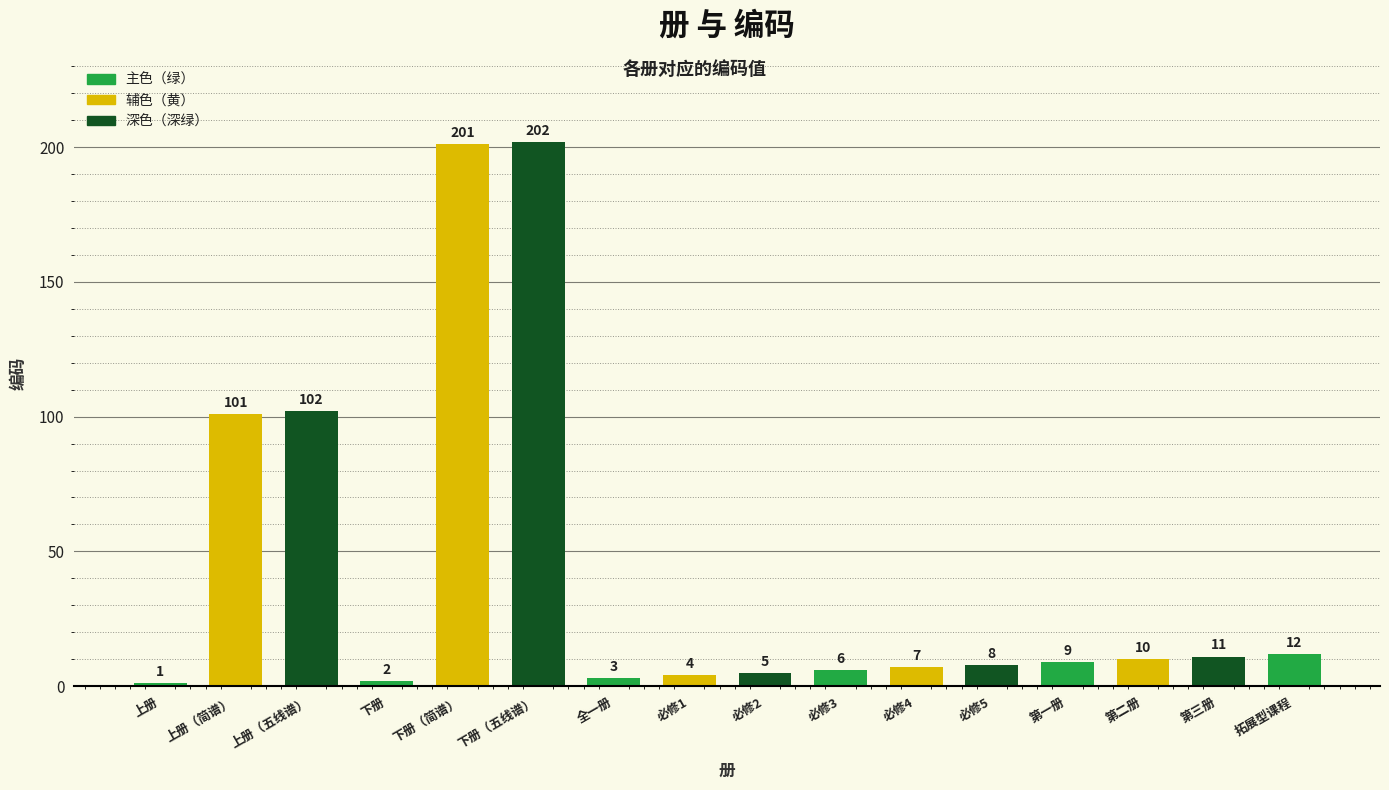

Which category has the lowest value across all series?

上册